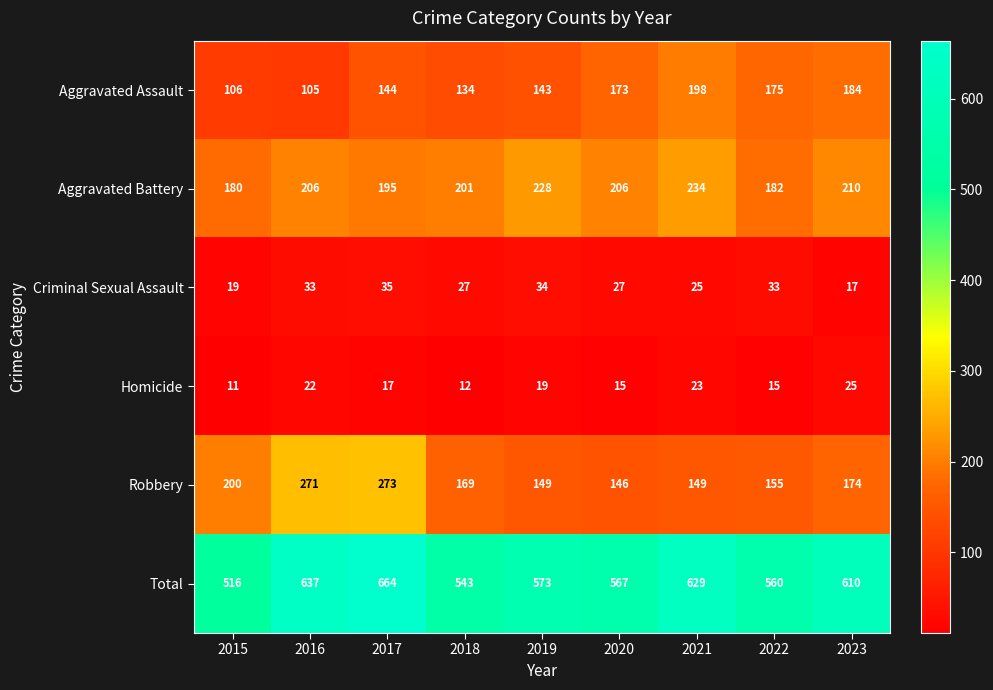

Which label corresponds to the smallest value in the chart?

2015